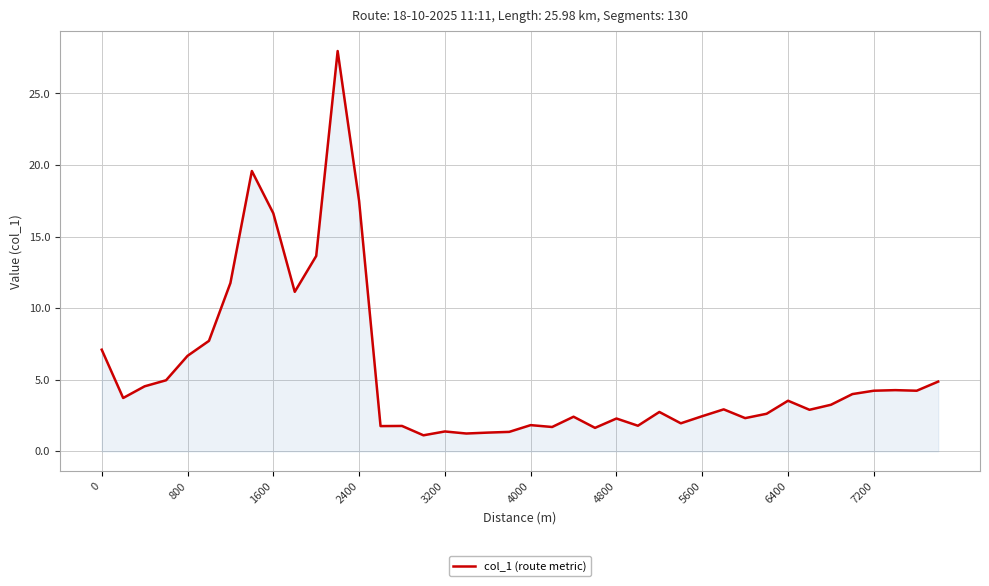

What is the smallest value displayed?

1.1